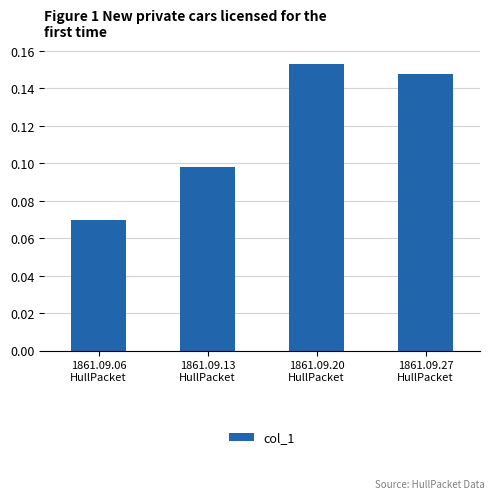

What is the sum of all values?

0.5